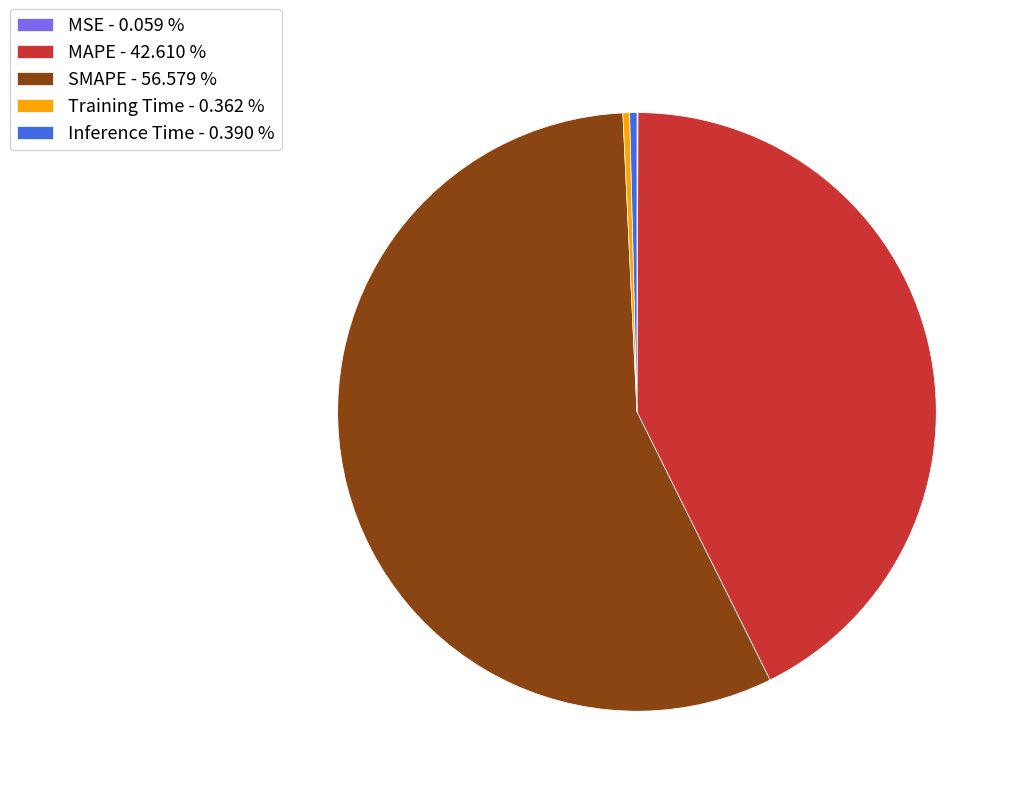

Between Inference Time - 0.390 % and SMAPE - 56.579 %, which is larger?

SMAPE - 56.579 %